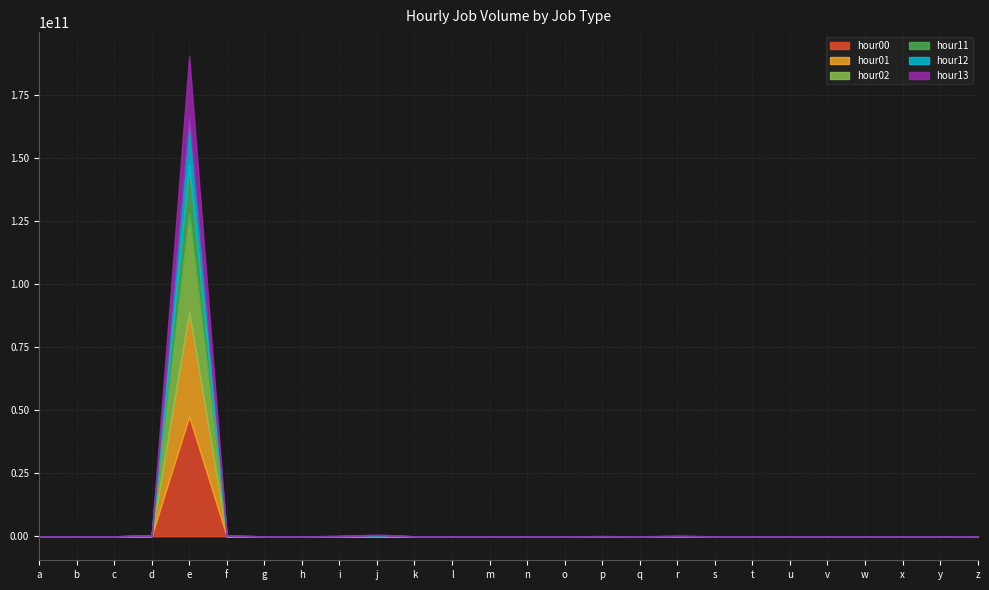

Does the chart have visible grid lines?

Yes